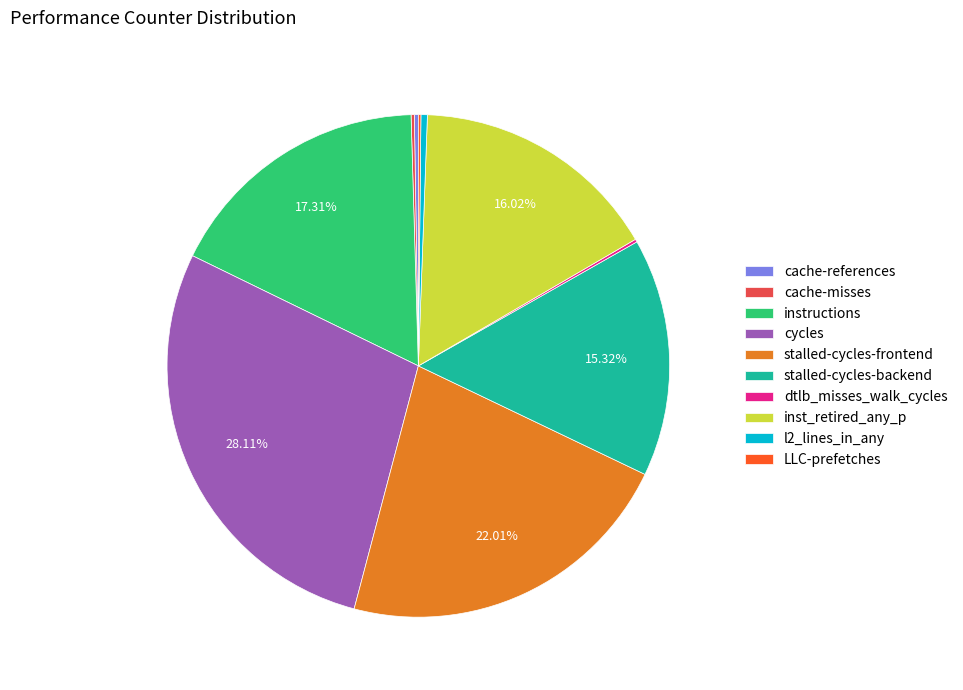

What percentage is the stalled-cycles-frontend slice, to the nearest percent?

22%